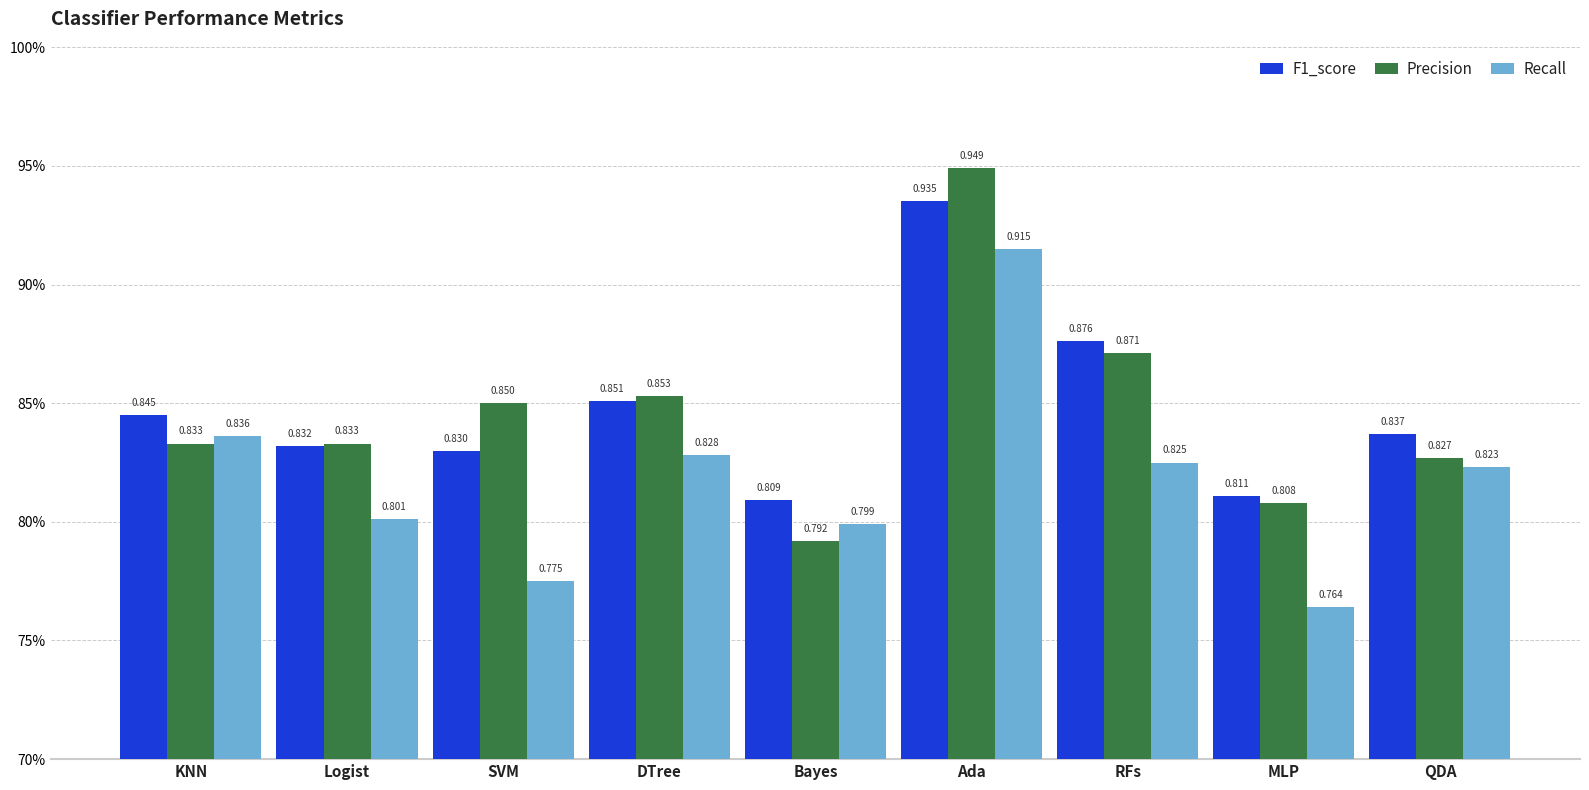

Between DTree and RFs, which series saw the biggest shift?

F1_score